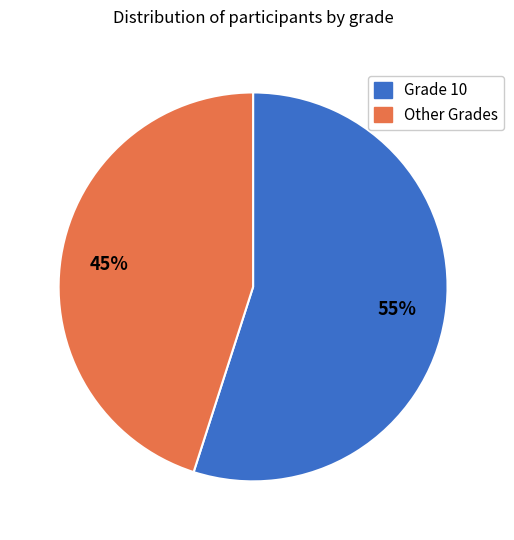

To the nearest percent, what is the difference between the largest and smallest slice percentages?

10%